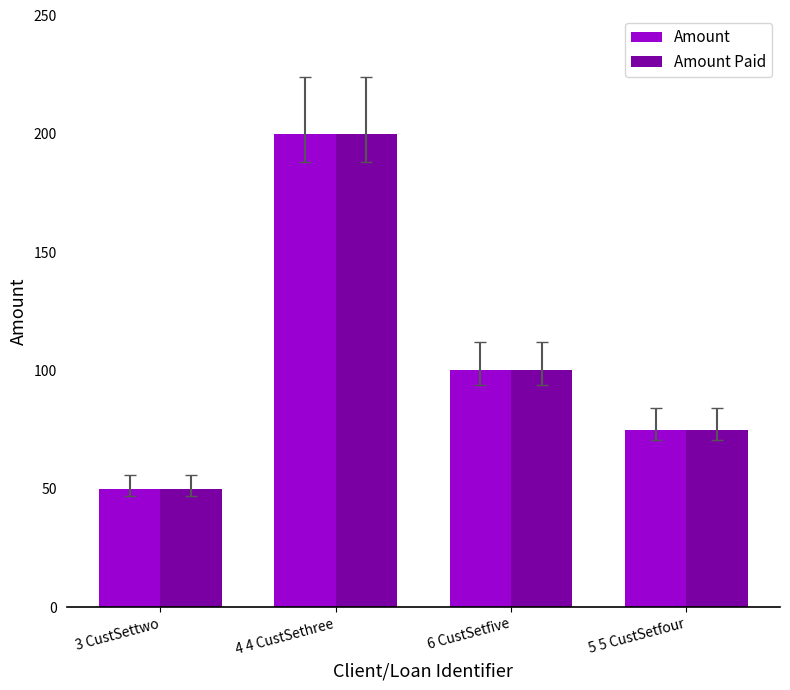

What value does the Amount series have at 5 5 CustSetfour?

75